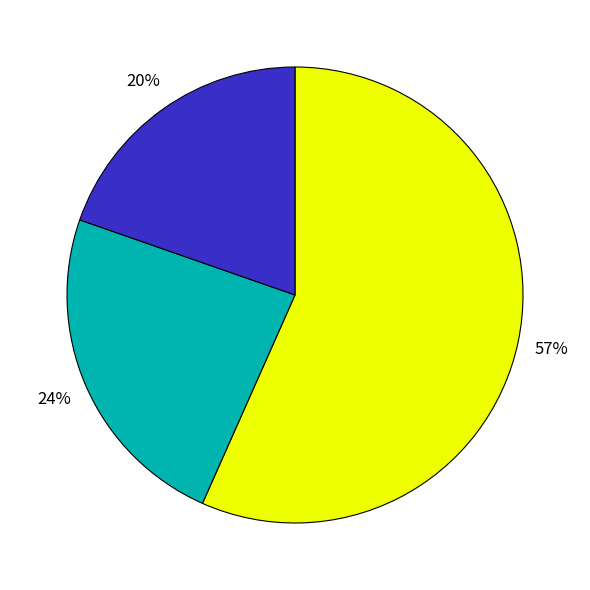

To the nearest percent, what is the average slice percentage?

33%